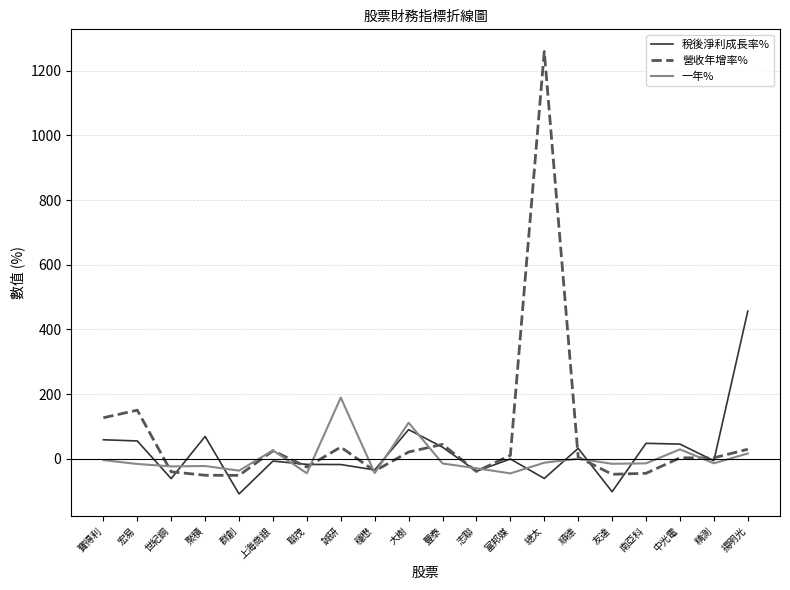

The 稅後淨利成長率% series shows -60.6 at 總太. True or false?

True